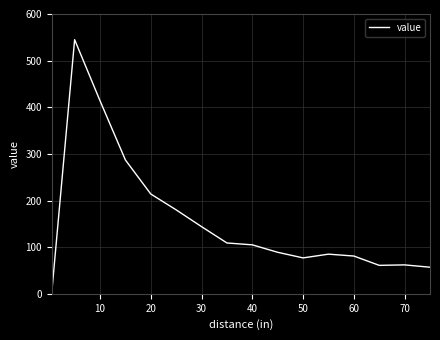

Does the chart have visible grid lines?

Yes